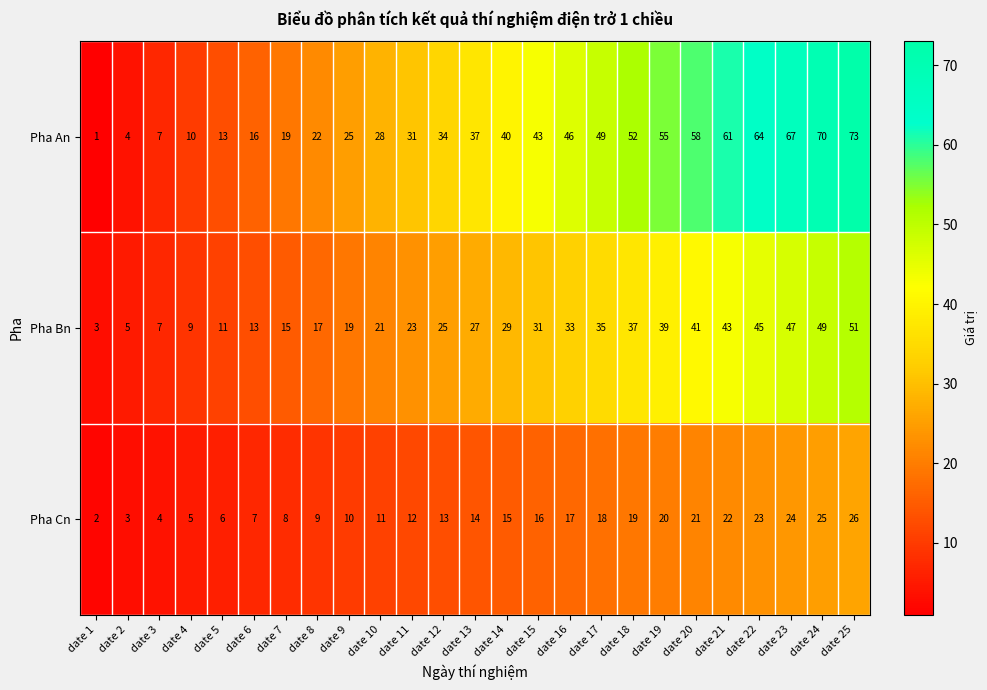

Which label corresponds to the smallest value in the chart?

date 1